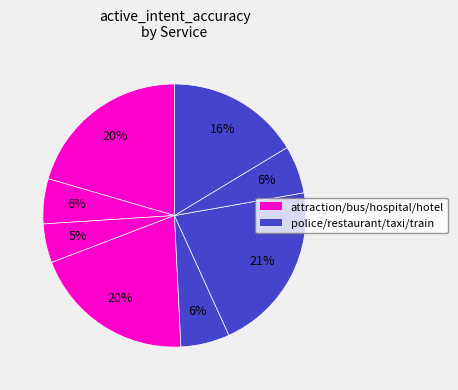

Rank the categories by value from lowest to highest.

hospital, bus, taxi, police, train, hotel, attraction, restaurant